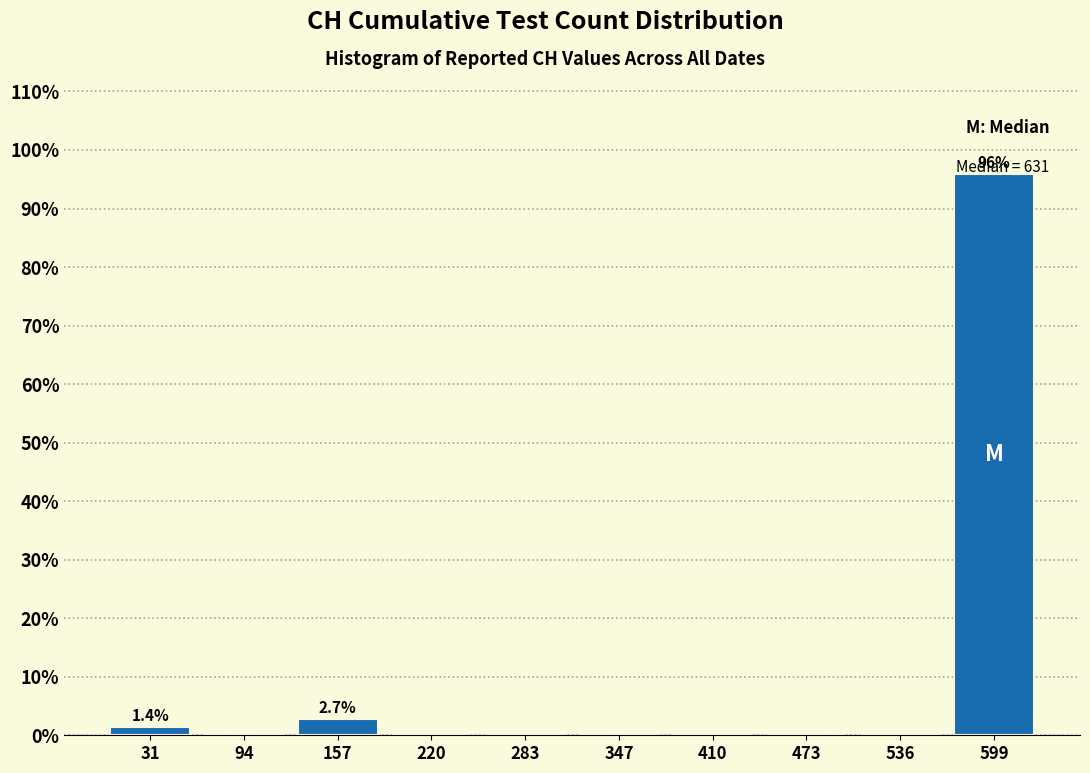

Which range on the x-axis has the tallest bar?

570 to 630